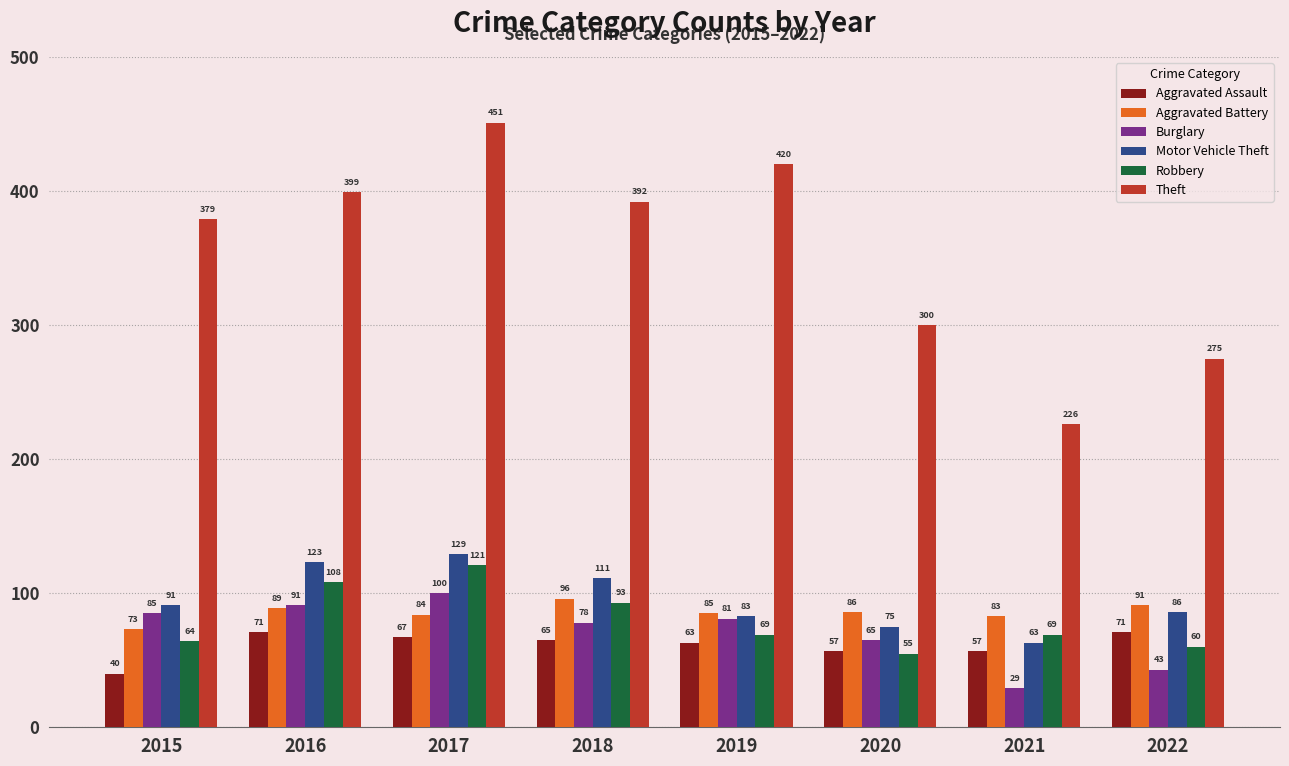

At which label is Aggravated Battery closest to 84?

2017